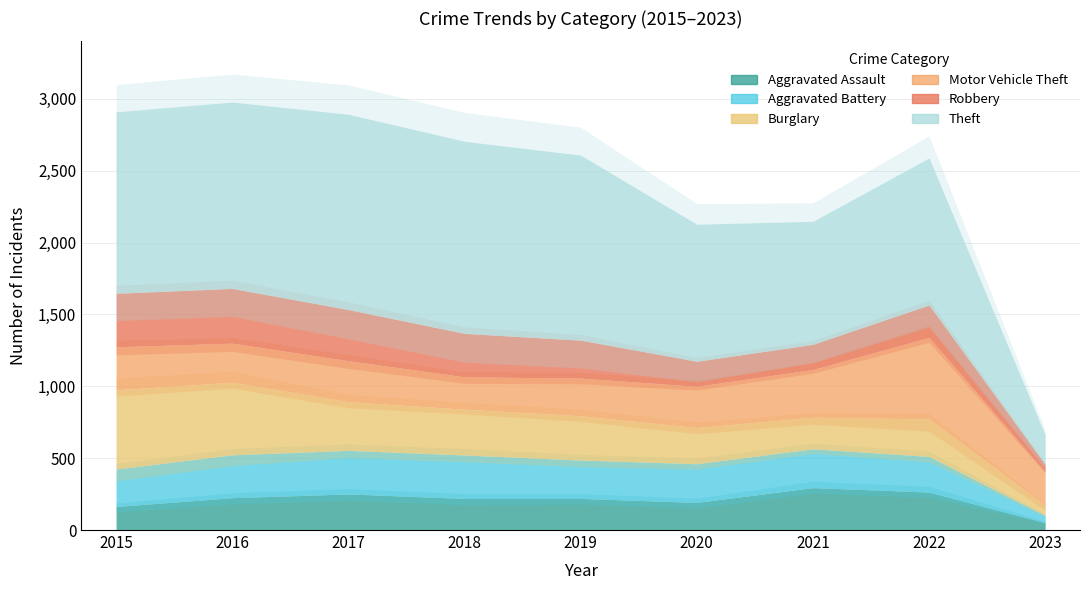

What is the highest value of the Aggravated Assault series?

295